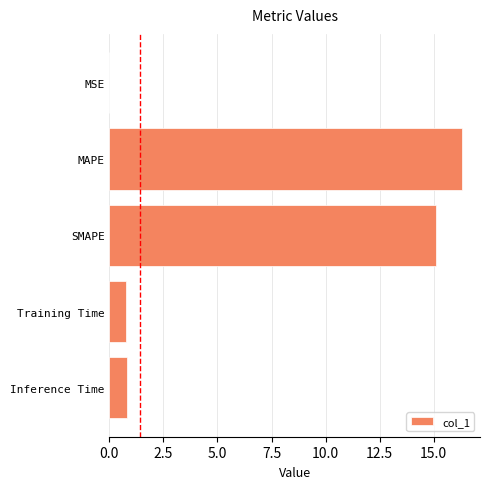

Is it true that the value at Inference Time is 0.8?

True